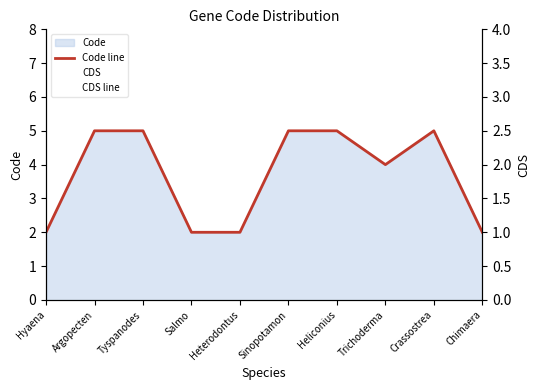

The value of Code line at Salmo is 1. True or false?

False